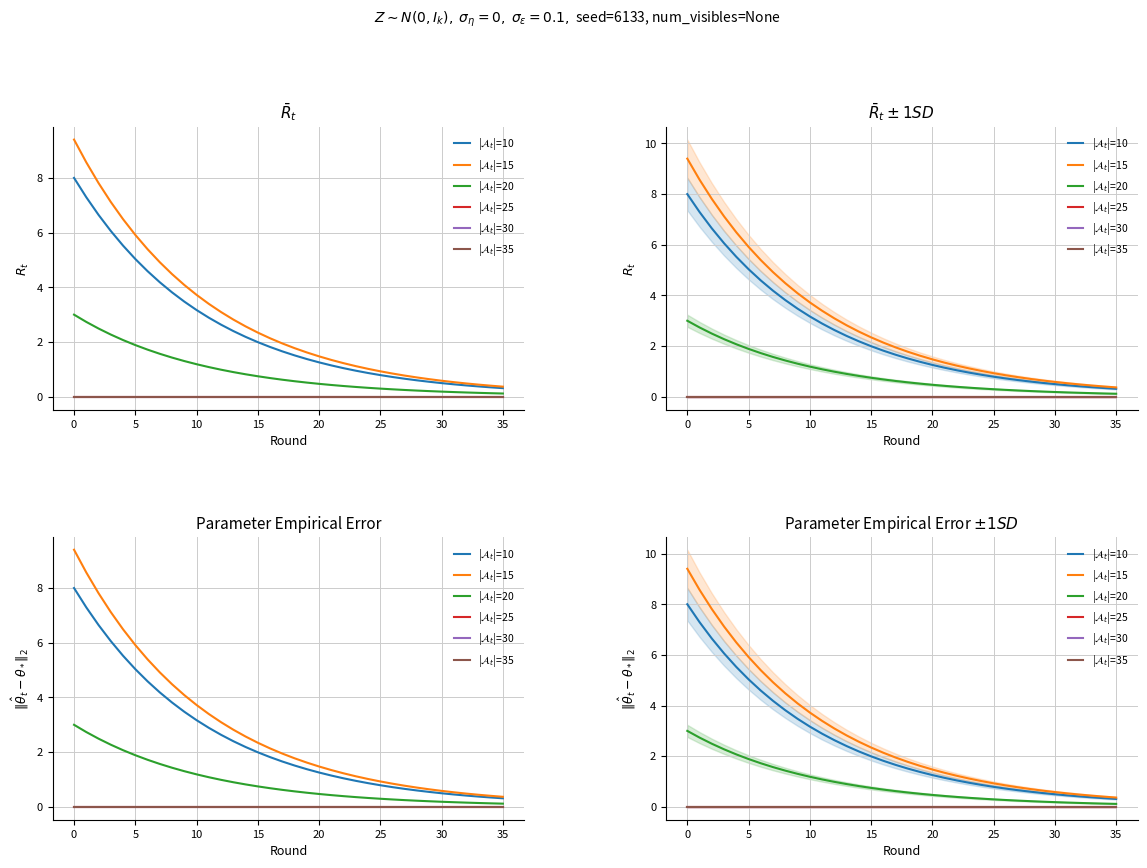

What is the difference between the maximum and minimum values in the |$\mathcal{A}_t$|=10 series?

7.7